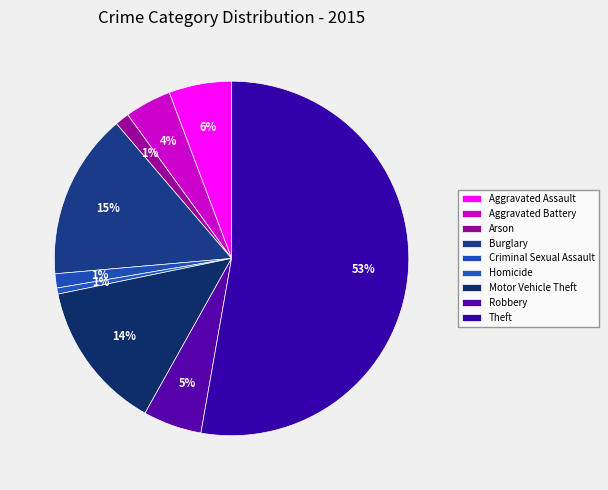

How many slices are in this pie chart?

9